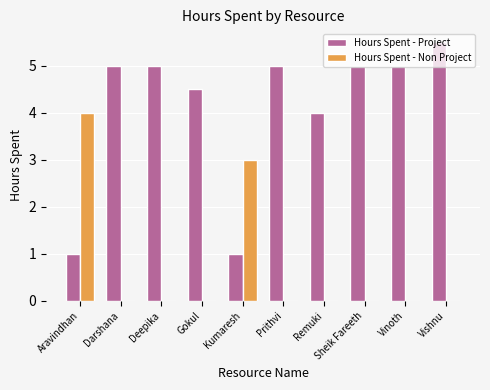

Is it true that Hours Spent - Non Project equals 0.0 at Vishnu?

True